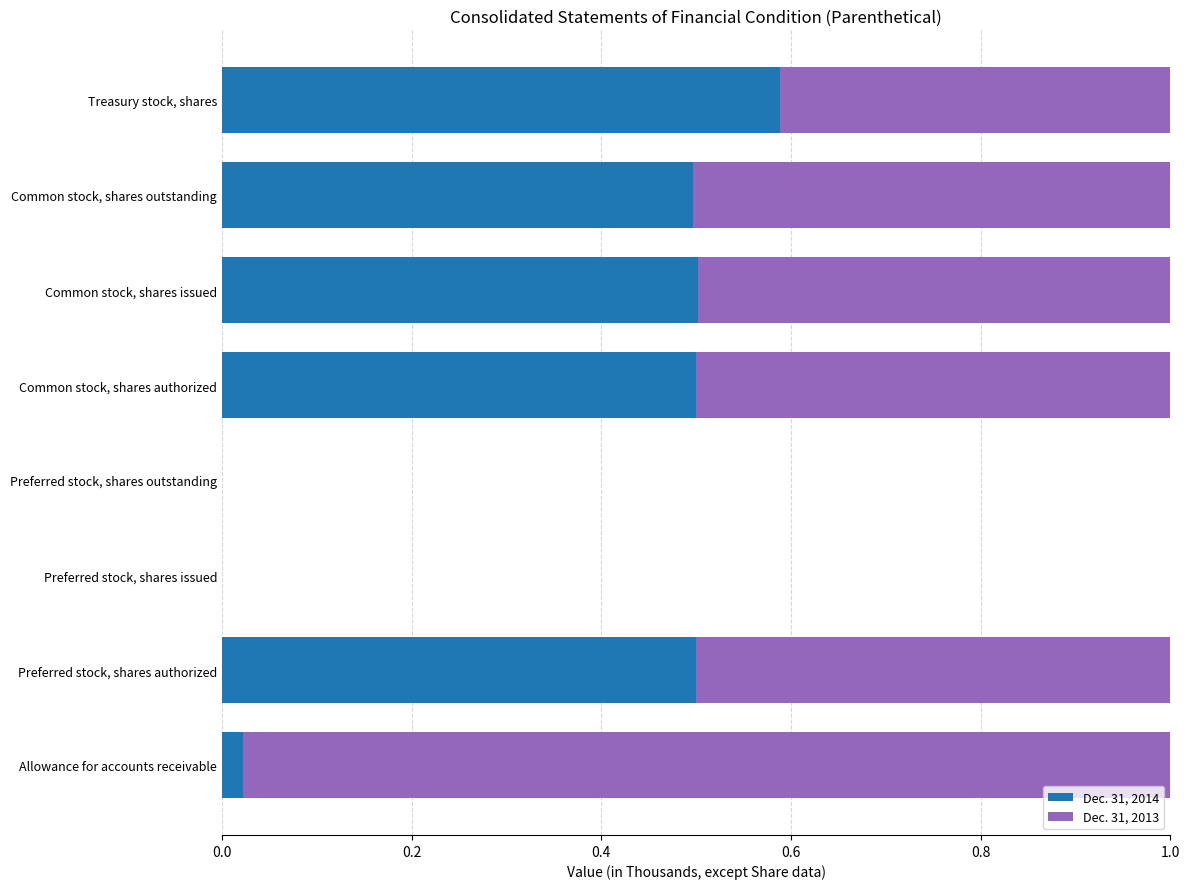

The value of Dec. 31, 2014 at Preferred stock, shares authorized is 0.5. True or false?

True